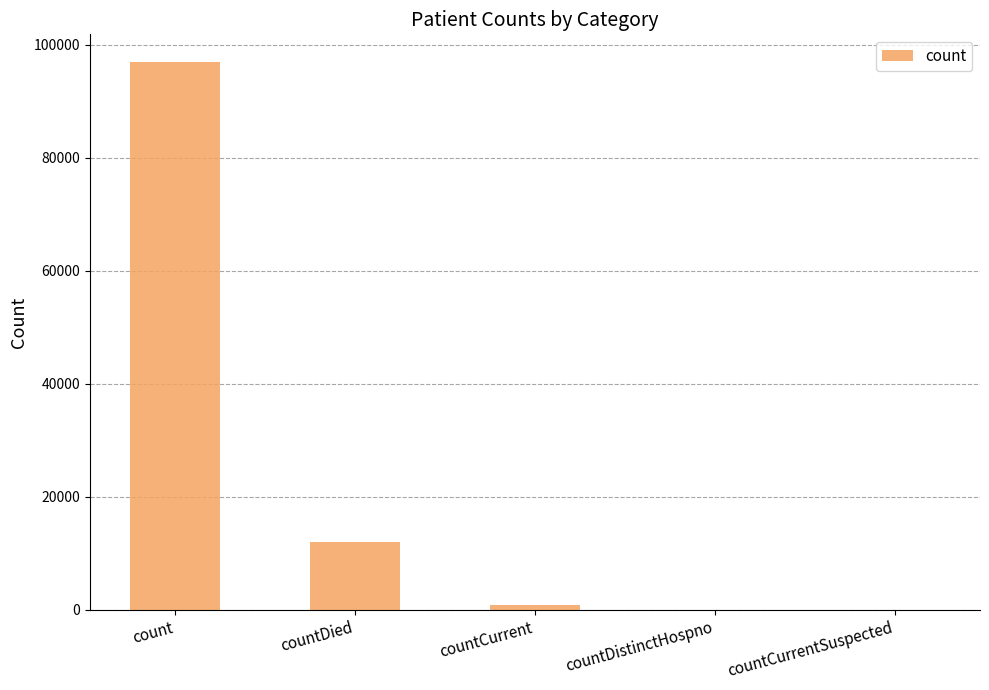

What is the difference between the values at countCurrentSuspected and countDied?

12027